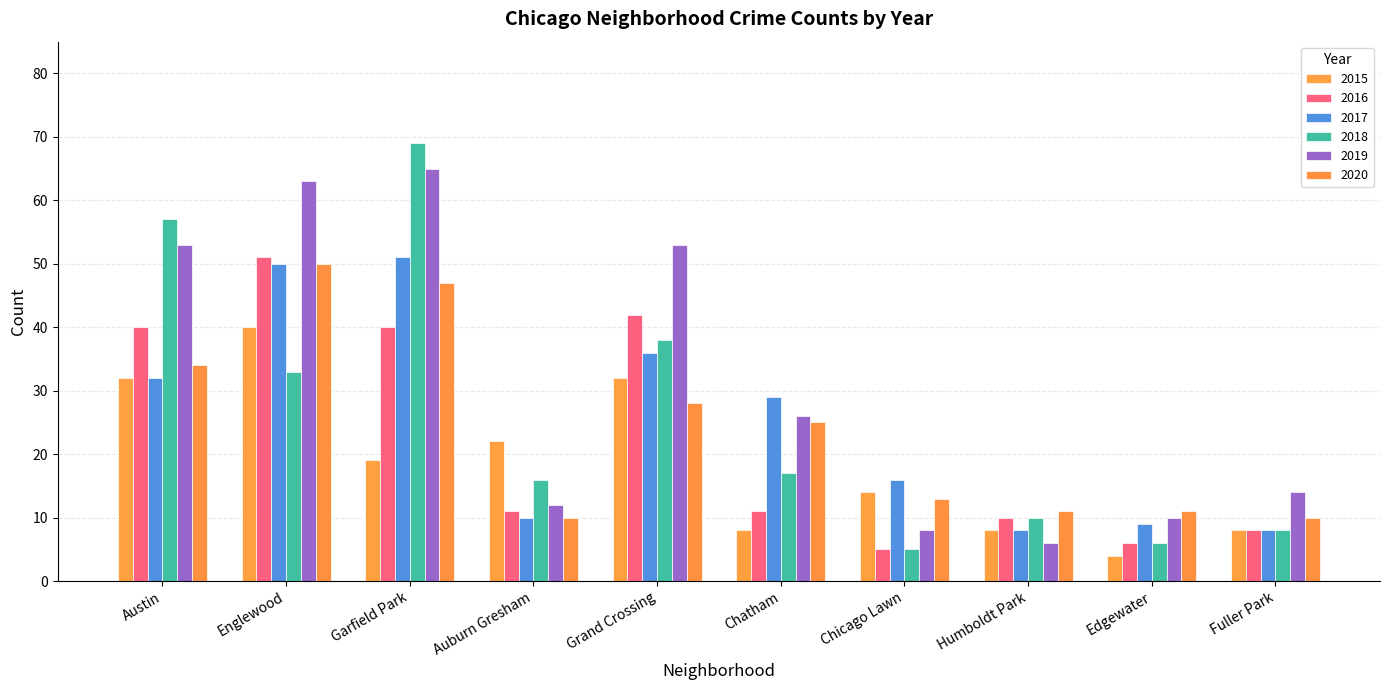

What is the difference between the maximum and second lowest values in the 2015 series?

32